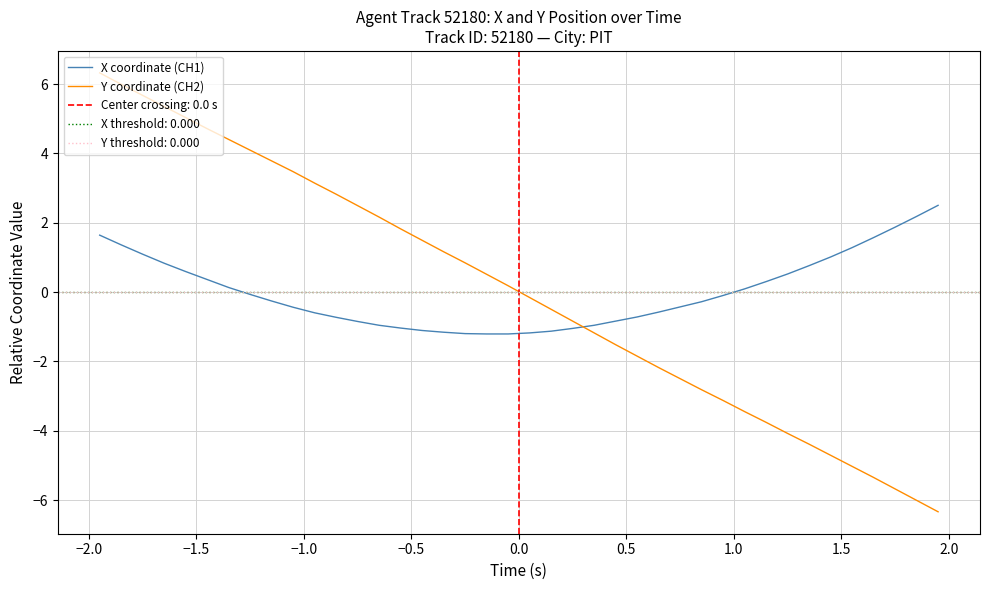

What is the highest value of the Y coordinate (CH2) series?

6.3